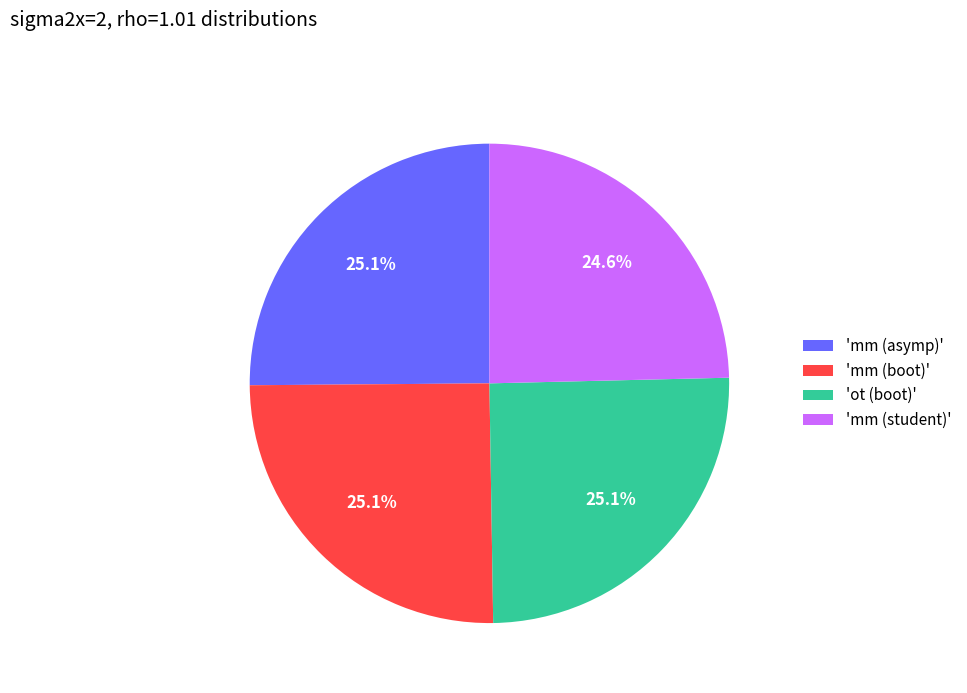

What is the ratio of the value at 'mm (asymp)' to the value at 'mm (boot)'?

1.0